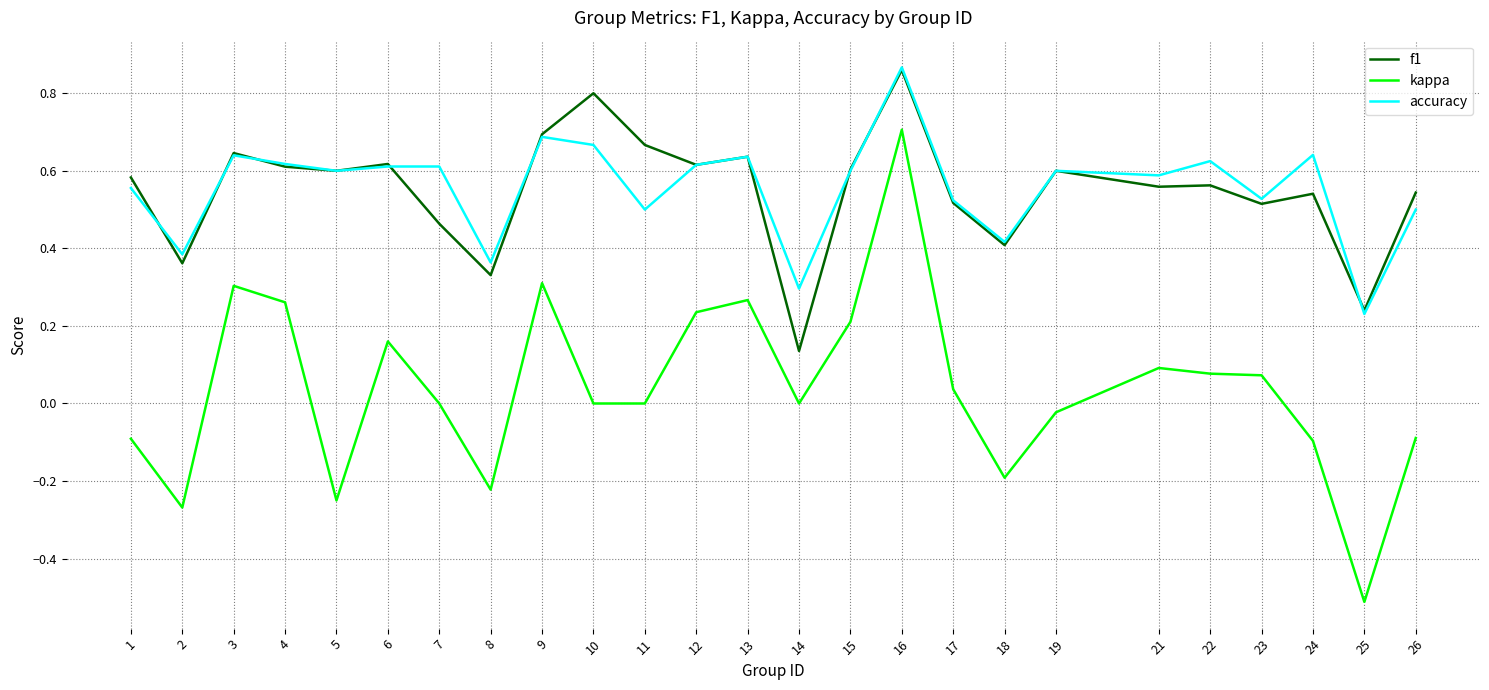

The accuracy series shows 0.6 at 15. True or false?

True